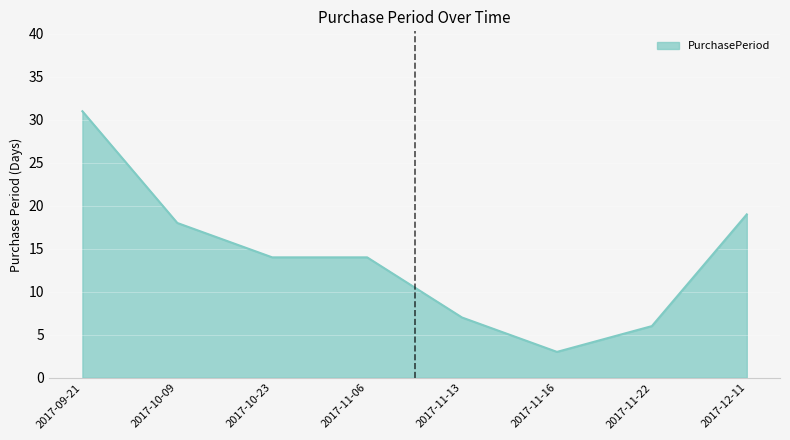

Reading left to right, transcribe all the data shown in this chart.

2017-09-21=31	2017-10-09=18	2017-10-23=14	2017-11-06=14	2017-11-13=7	2017-11-16=3	2017-11-22=6	2017-12-11=19